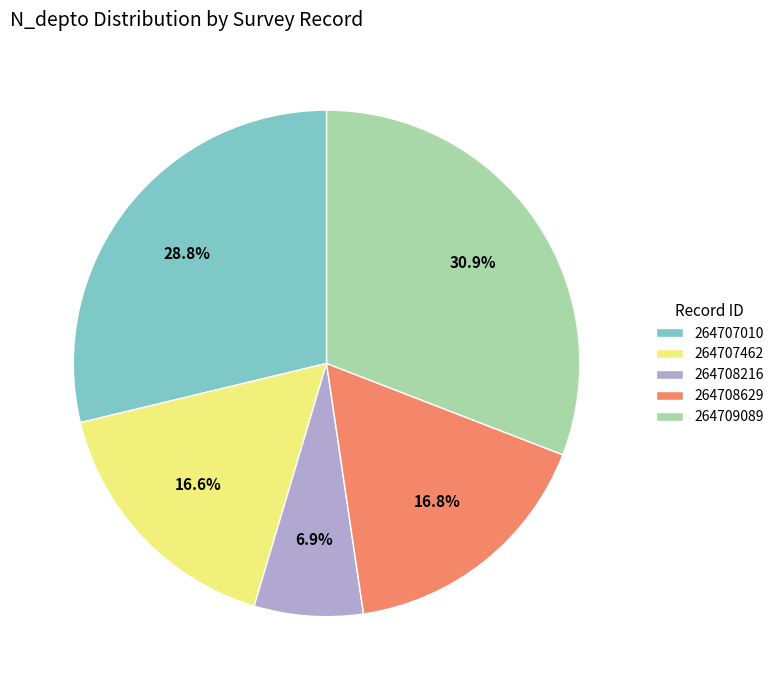

To the nearest percent, what is the average slice percentage?

20%